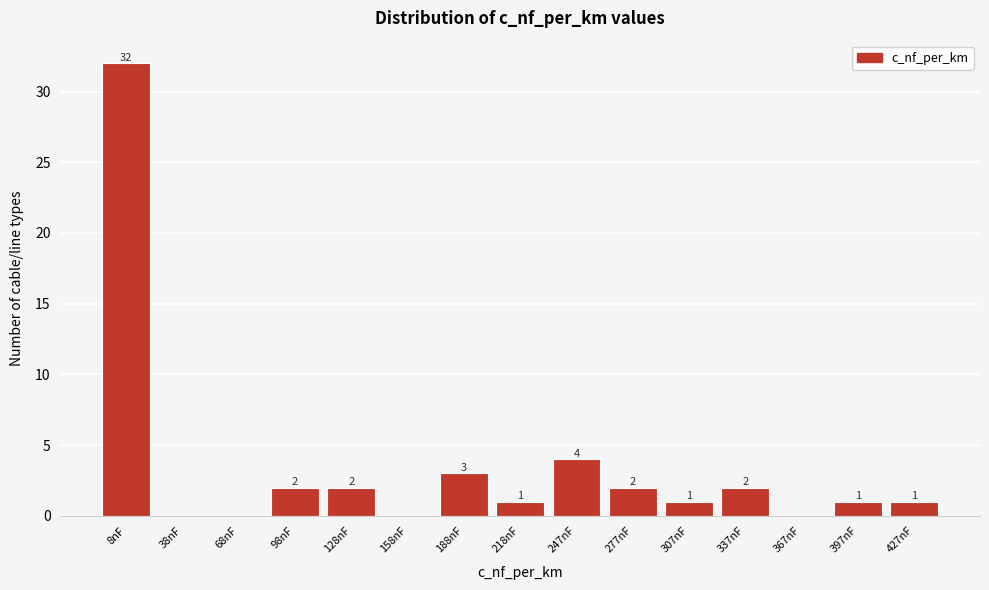

Reading left to right, list all the values displayed in this chart.

8nF=32	38nF=0	68nF=0	98nF=2	128nF=2	158nF=0	188nF=3	218nF=1	247nF=4	277nF=2	307nF=1	337nF=2	367nF=0	397nF=1	427nF=1